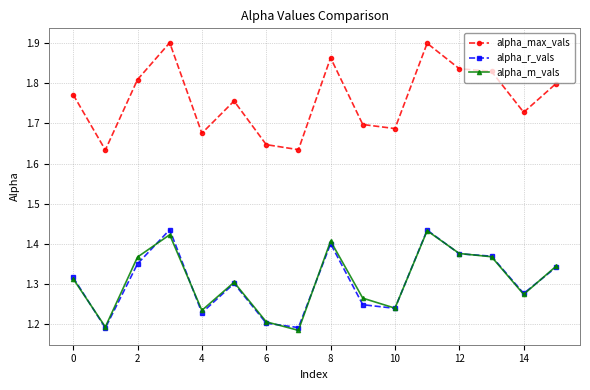

At how many categories does at least one series exceed 1?

16